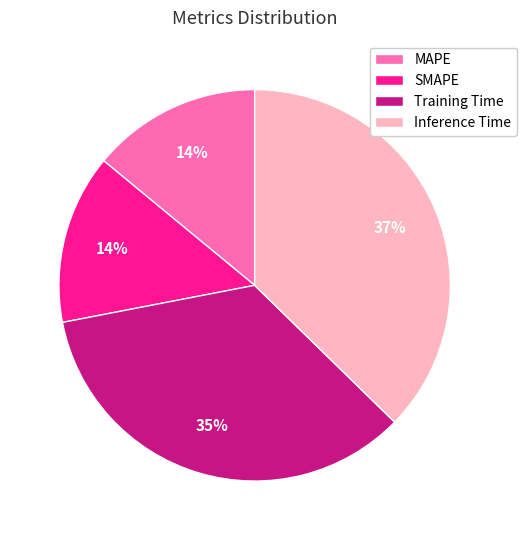

To the nearest percent, what percentage of the pie is MAPE?

14%